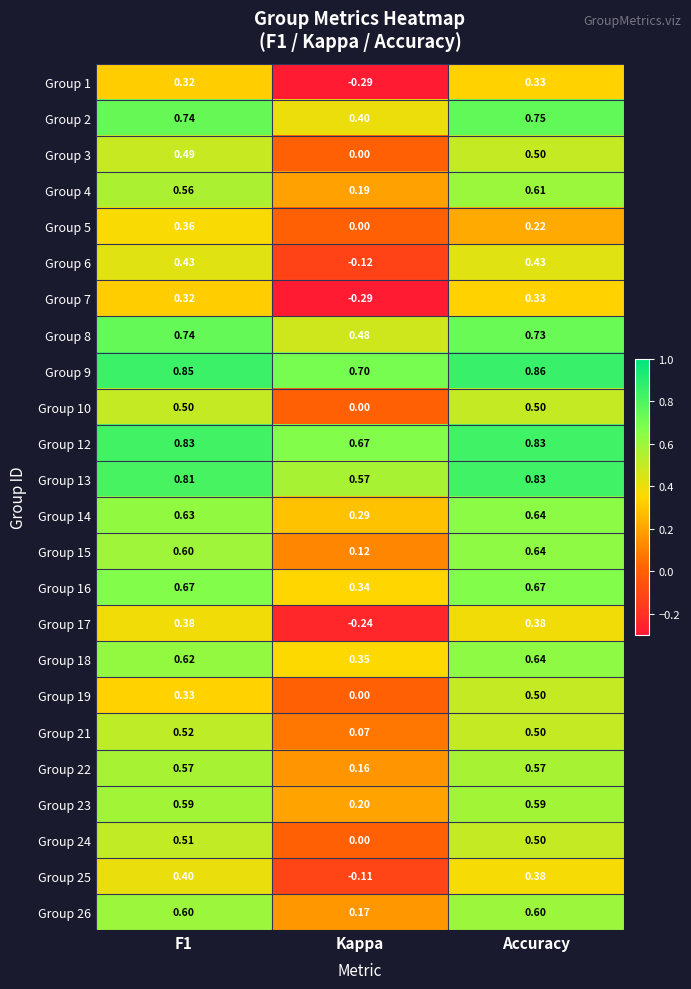

At which label is Group 1 closest to 0?

Kappa